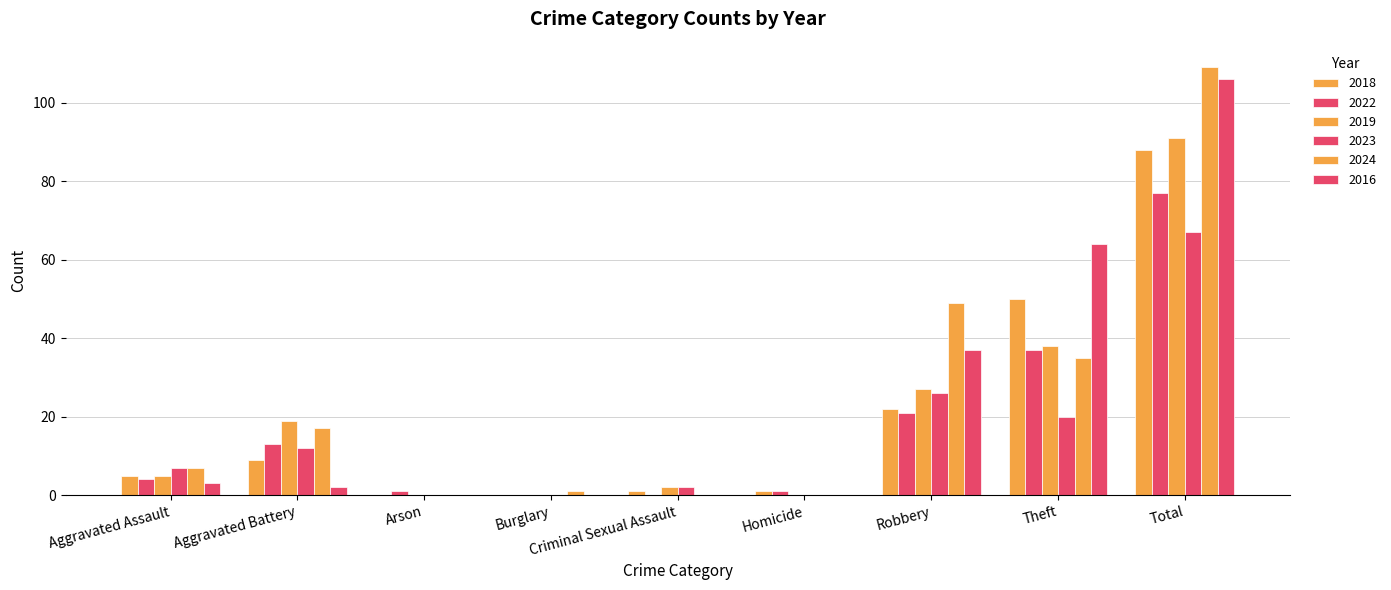

What is the average value of the 2018 series?

20